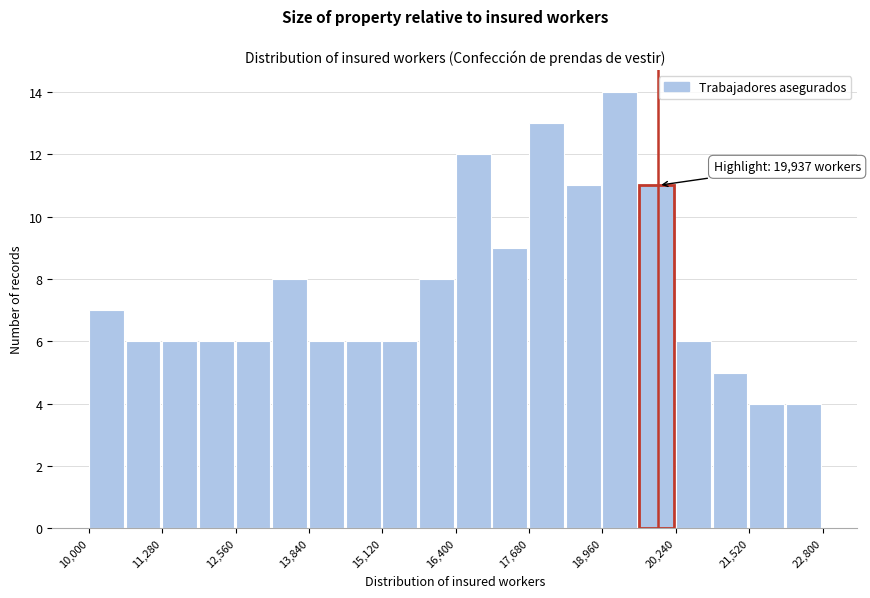

Read against the x-axis, roughly where is the centre of the tallest bar?

19200